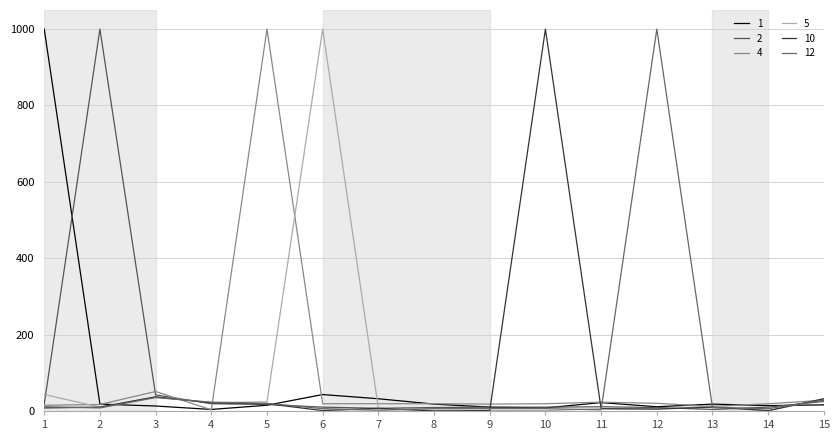

Where is 2 nearest to the value 502?

3